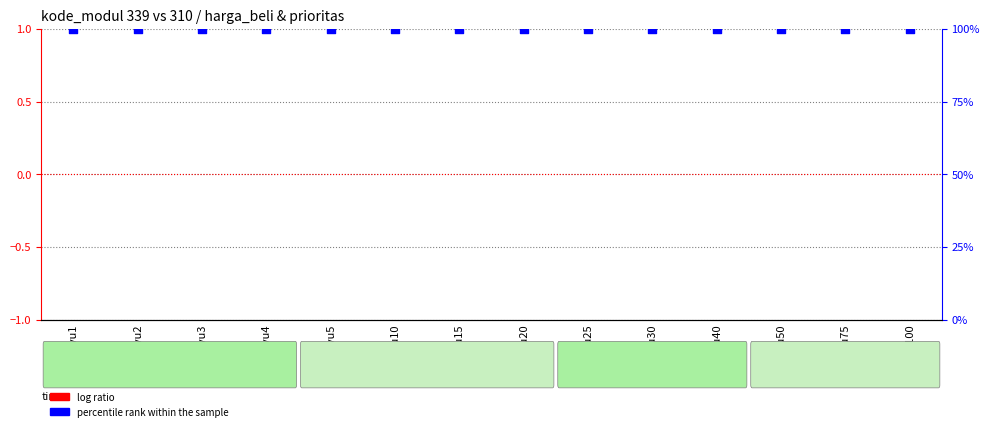

At how many categories does at least one series exceed 19?

14